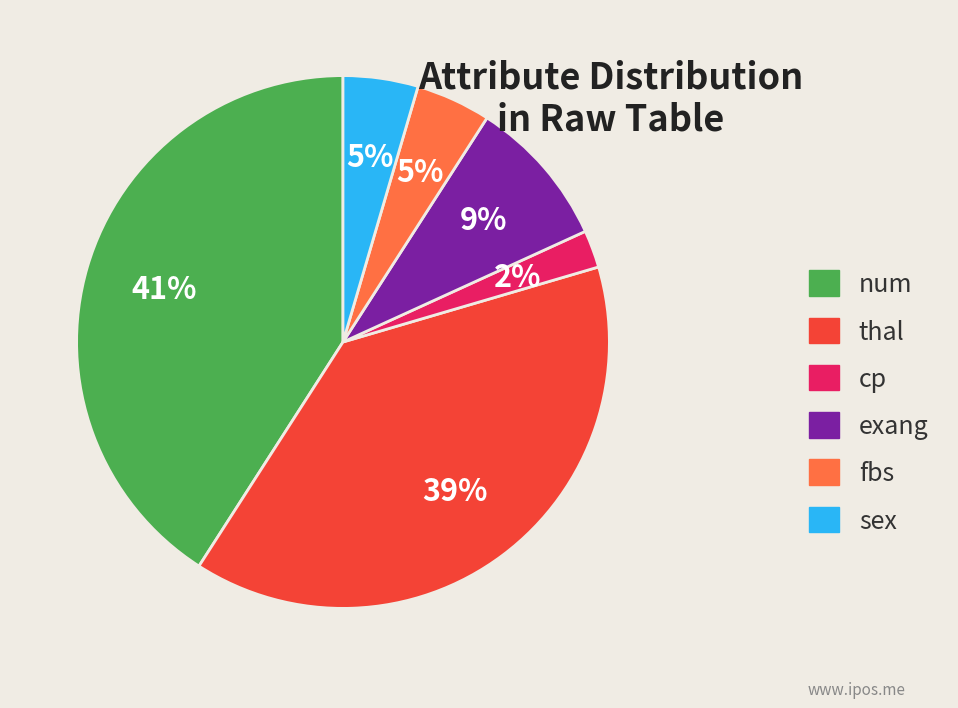

True or false: sex accounts for 5% of the total.

True